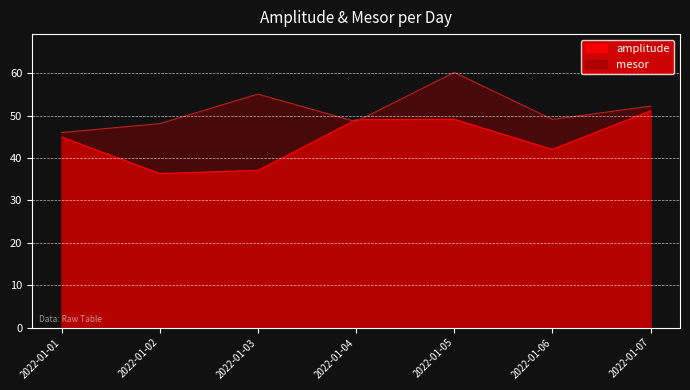

How many values in the mesor series are below 49?

3